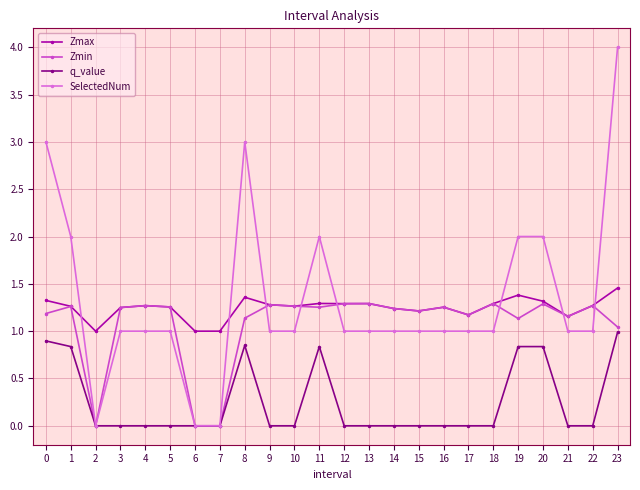

What is the sum of the SelectedNum values at 9 and 4?

2.0